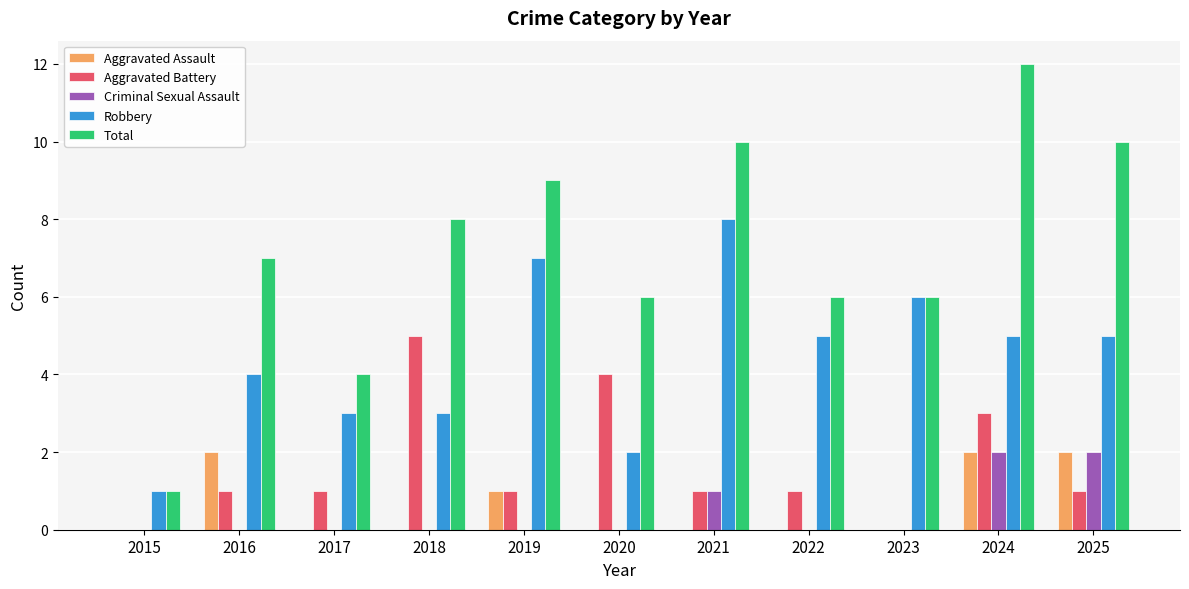

Is the value of Robbery at 2019 greater than the value of Total at 2021?

No